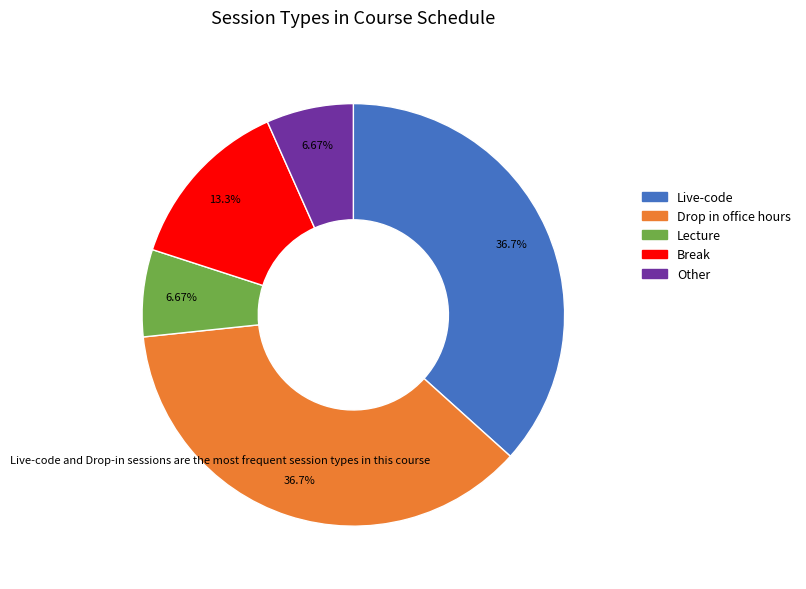

Is it true that Break is 13% of the pie?

True